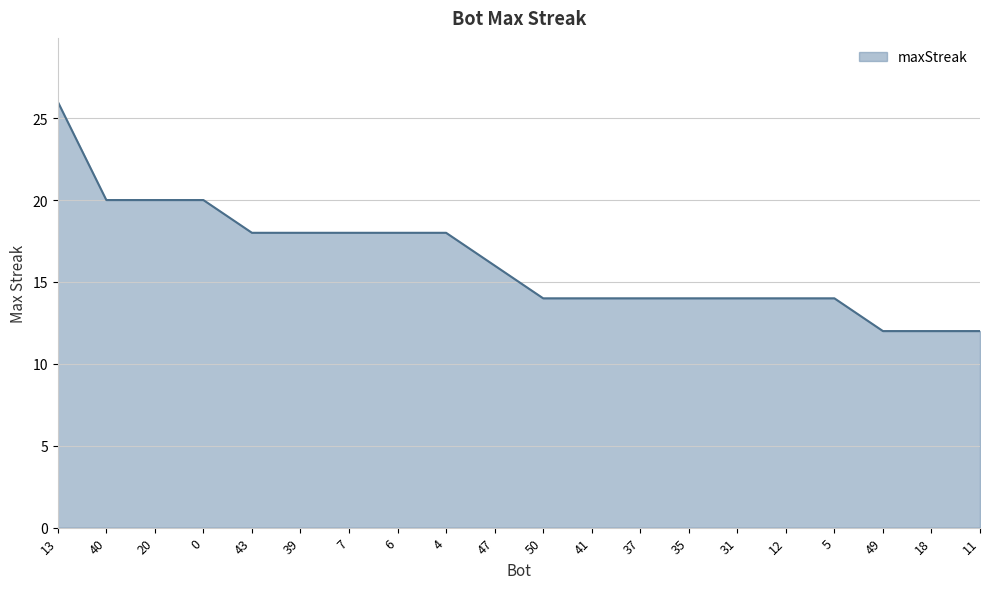

What is the minimum value shown in the chart?

12